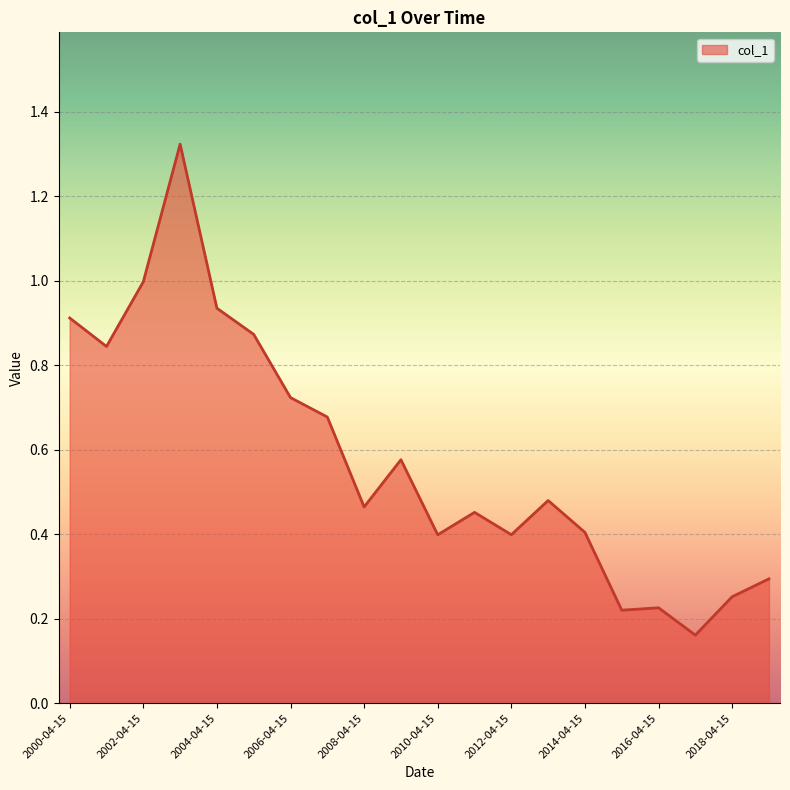

What is the difference between the maximum and minimum values?

1.2